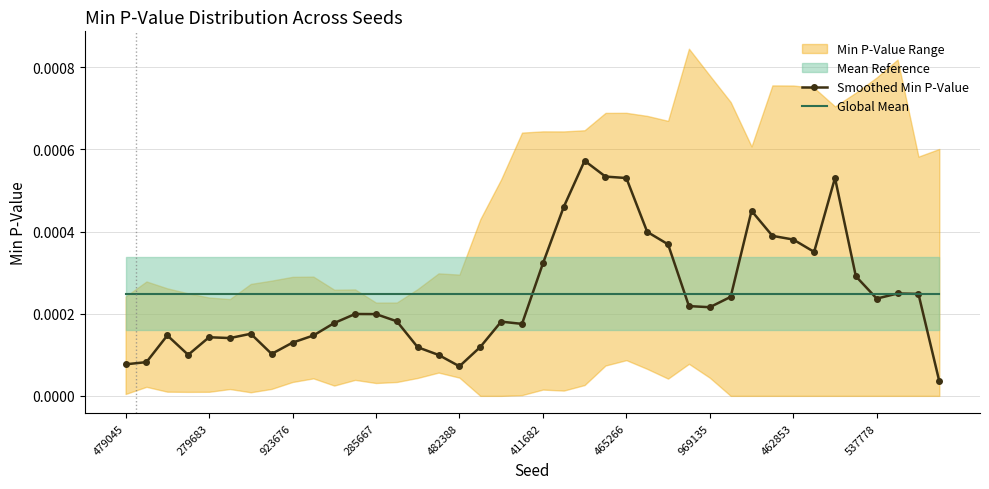

Rank the series by their maximum value, from lowest to highest.

Global Mean, Smoothed Min P-Value